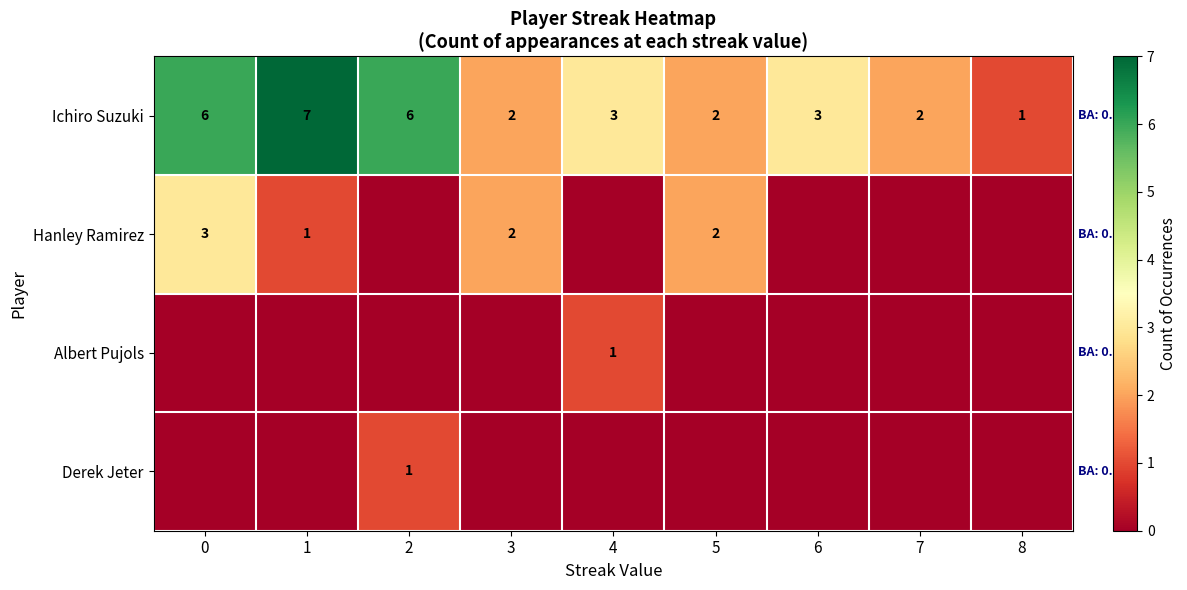

Read the Ichiro Suzuki value at 0.

6